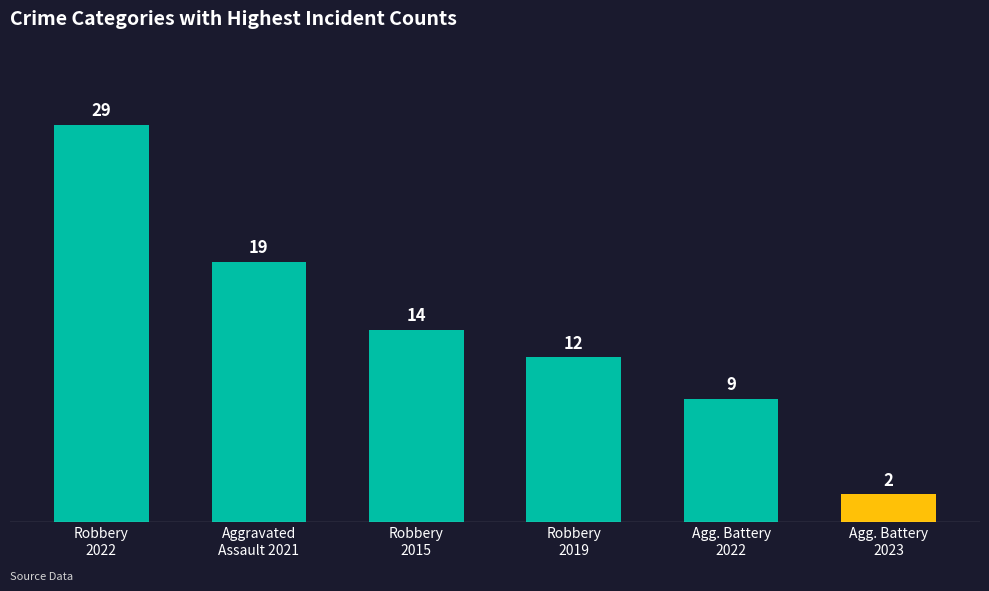

Reading left to right, transcribe all the data shown in this chart.

29	19	14	12	9	2